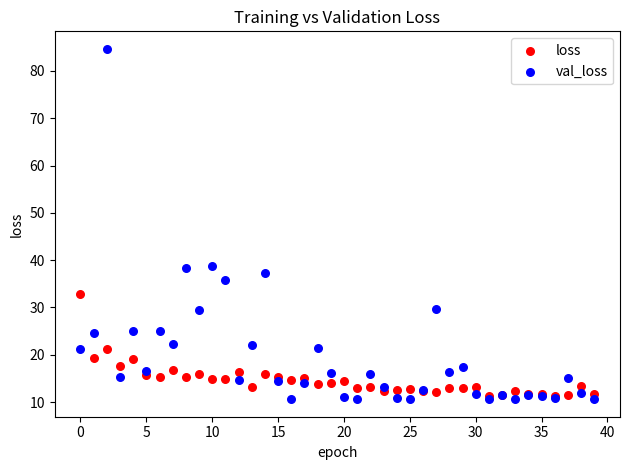

Which series has the widest spread of Y values?

val_loss